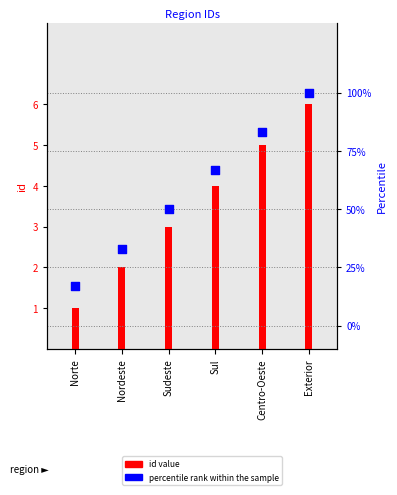

What is the total value across all series at Norte?

18